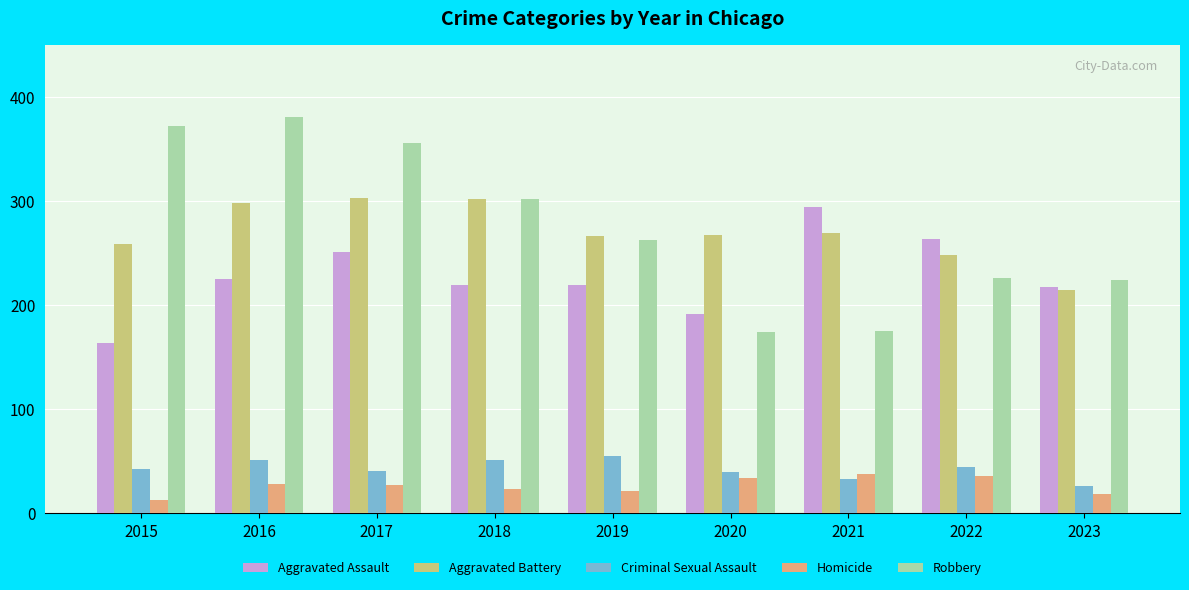

At which category does the chart reach its minimum across all series?

2015